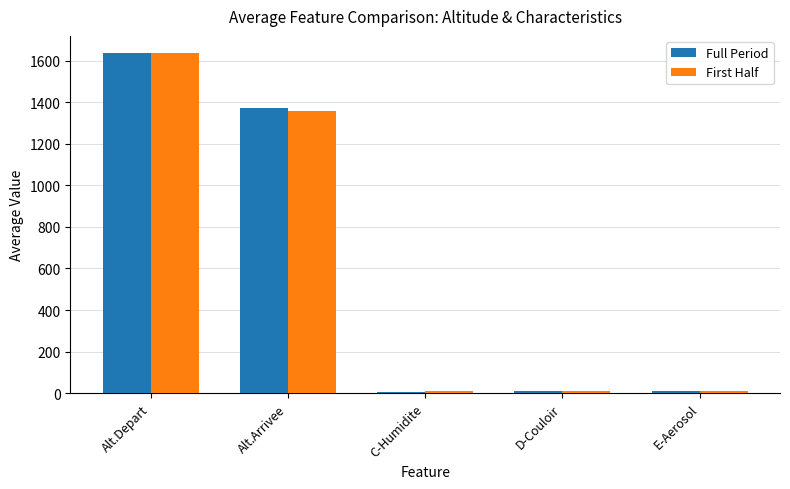

The value of First Half at Alt.Depart is 952.3. True or false?

False